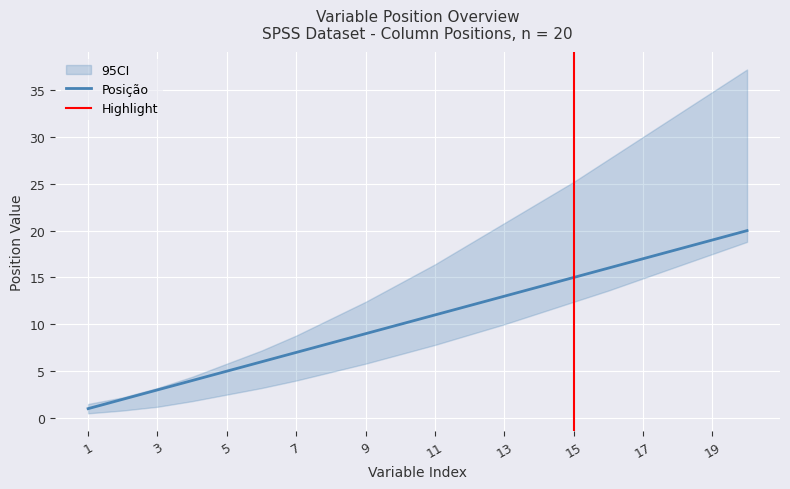

Is this an area chart (filled region under the line)?

No